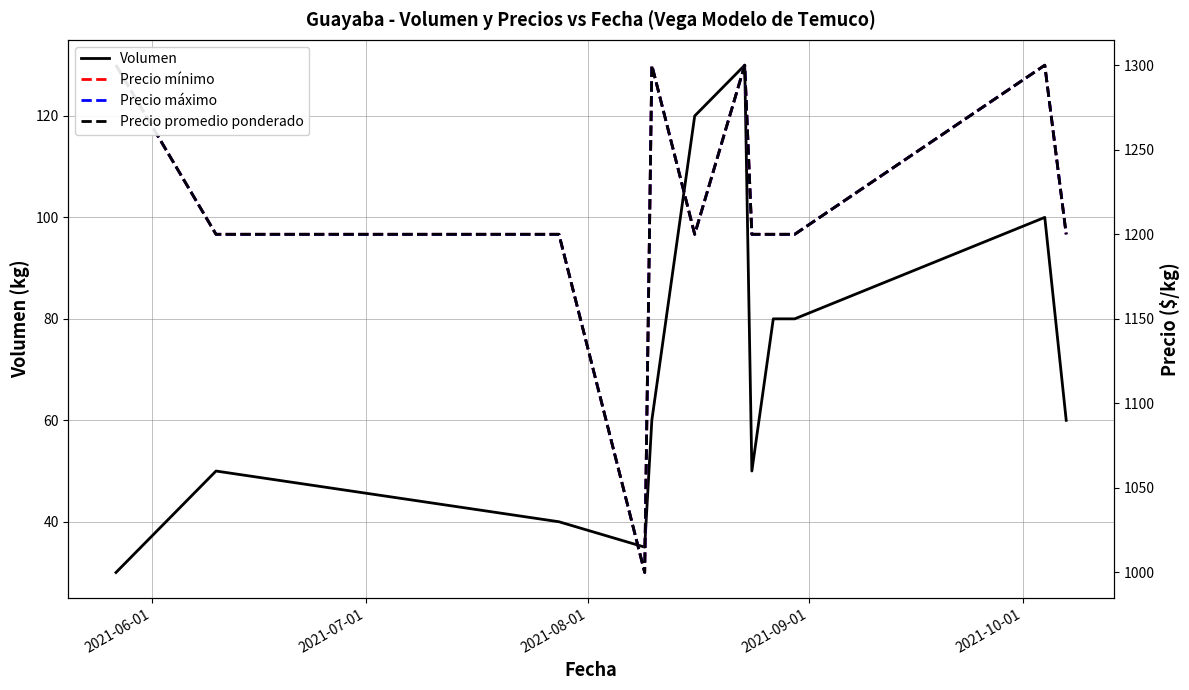

Is it true that Precio promedio ponderado equals 1622 at 5?

False